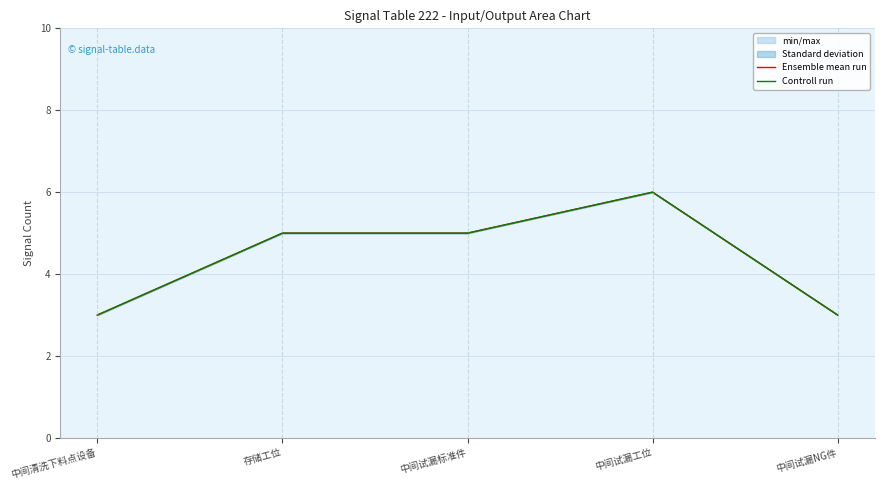

Between 存储工位 and 中间试漏NG件, which is larger?

存储工位